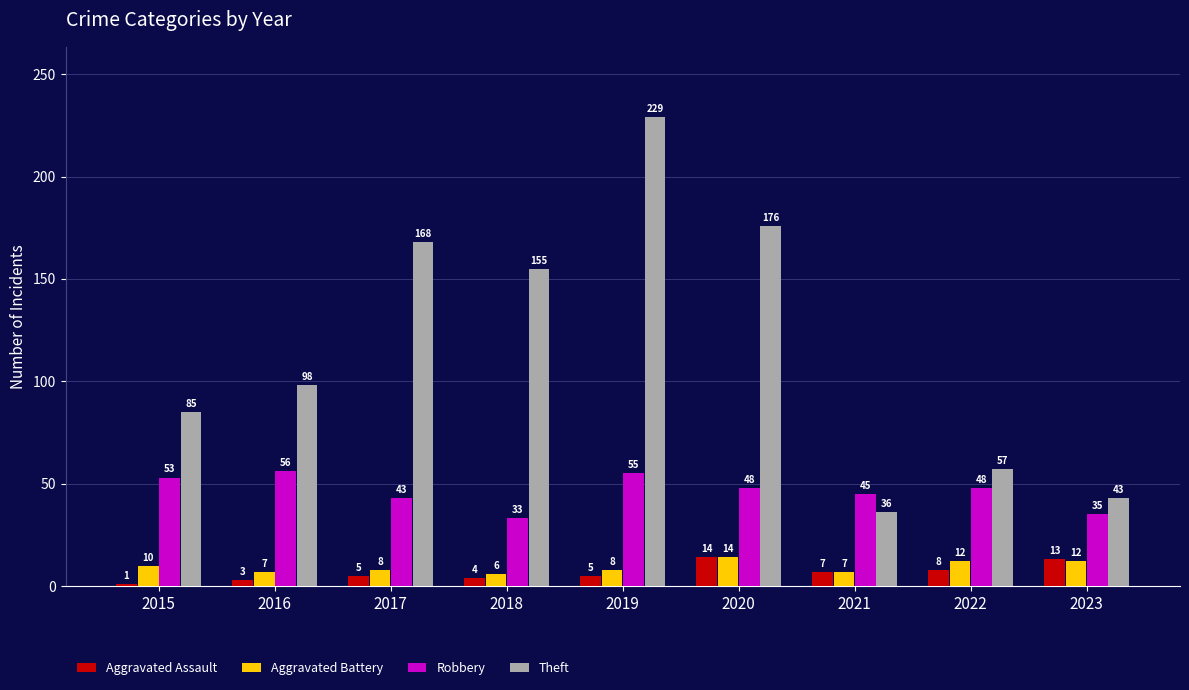

How many distinct data groups are displayed?

4